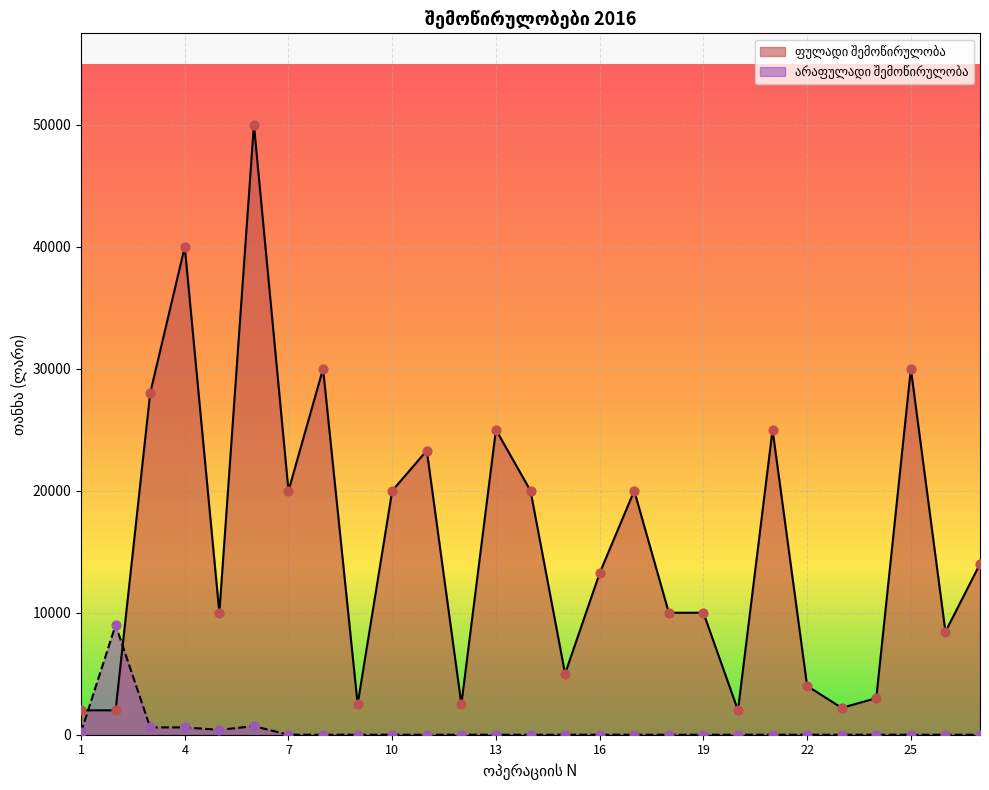

Which series has the widest spread of Y values?

ფულადი შემოწირულობა